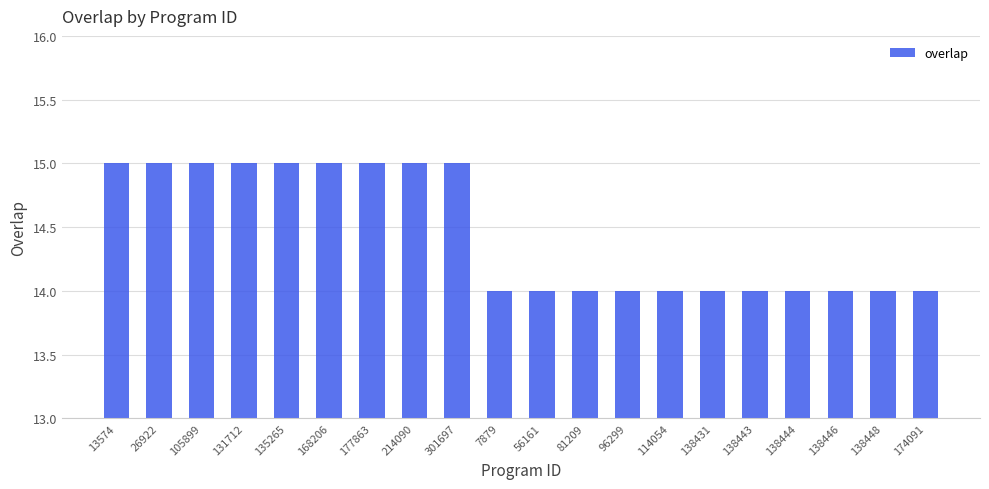

True or false: the data shows 15 at 131712.

True